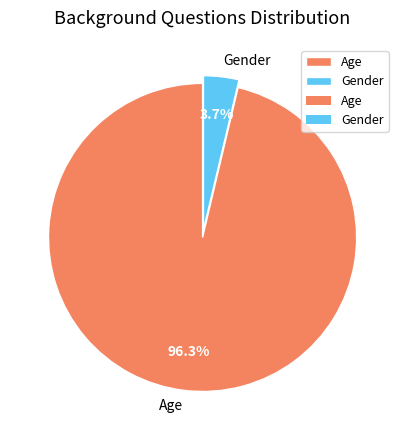

To the nearest percent, what percentage of the pie is Age?

96%